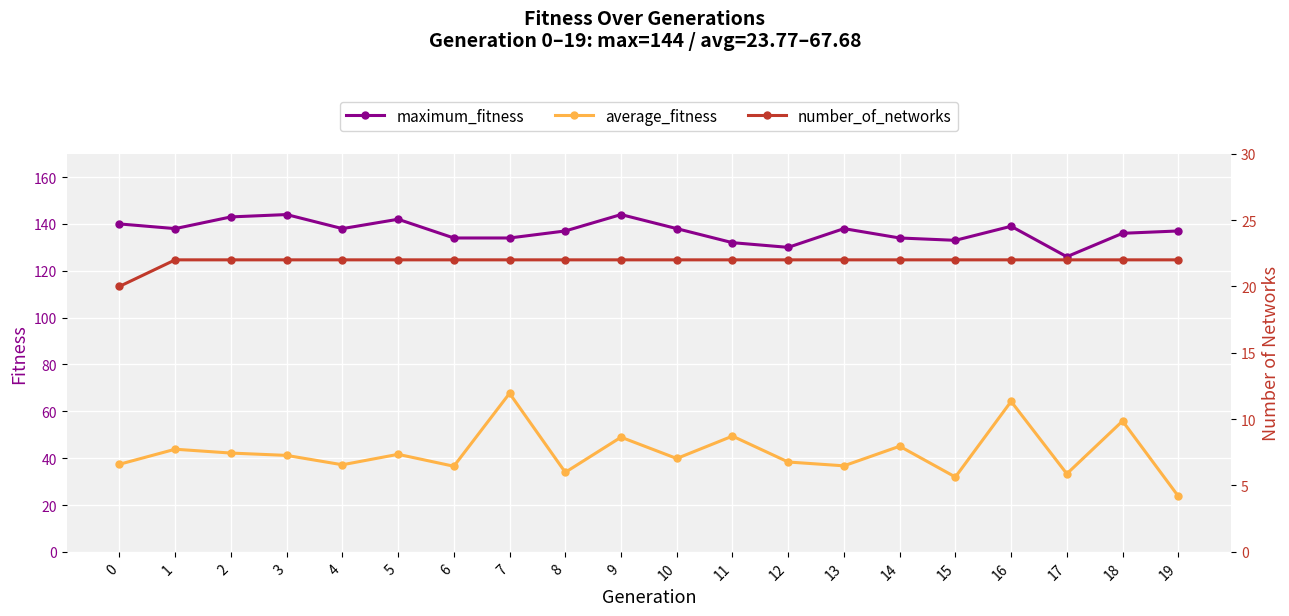

List the series in order of their peak value, lowest first.

number_of_networks, average_fitness, maximum_fitness